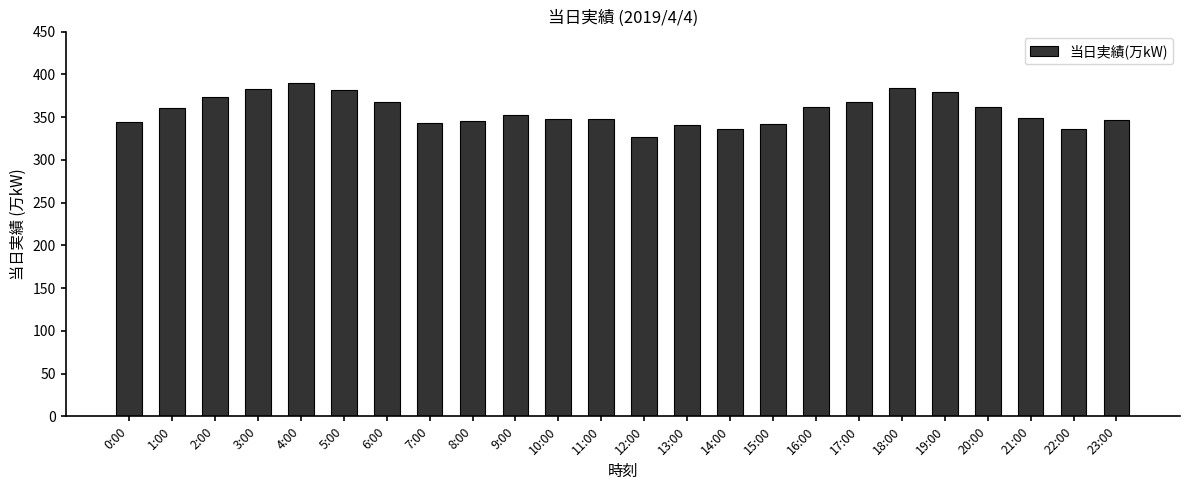

What is the change in value from 9:00 to 12:00?

-25